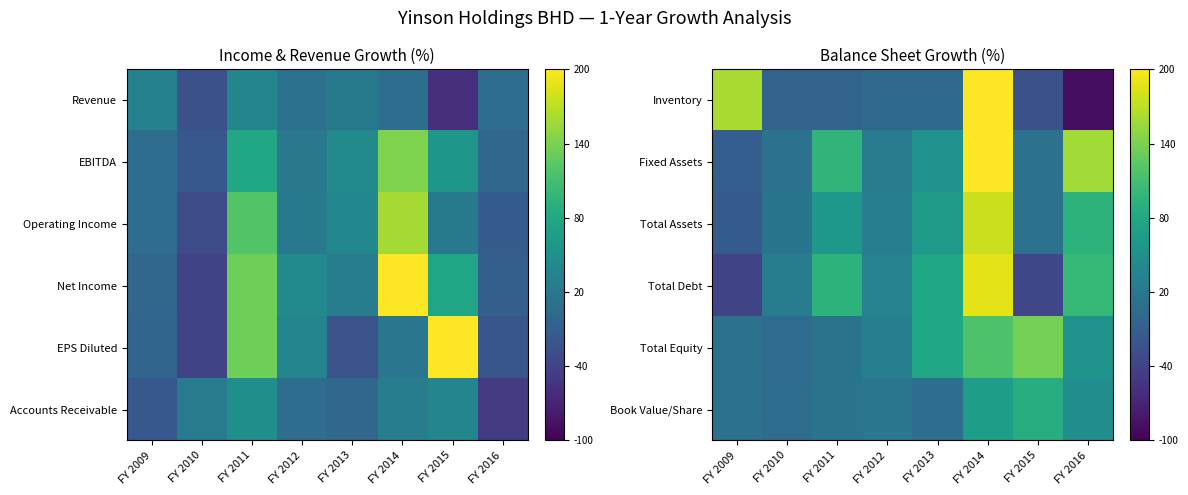

Rank the series by their maximum value, from lowest to highest.

Book Value/Share, Total Equity, Total Assets, Total Debt, Inventory, Fixed Assets